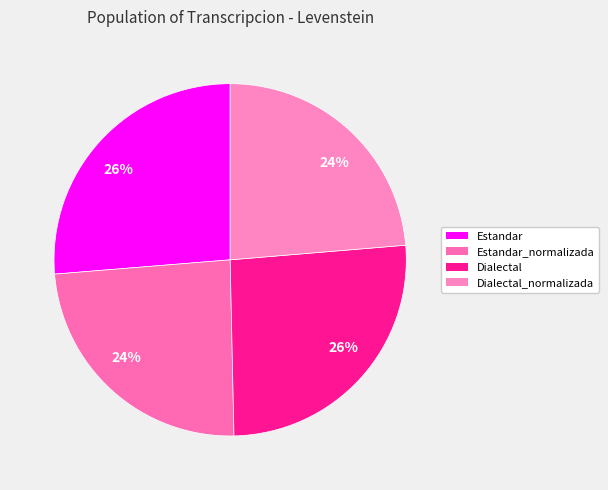

Which slice is the smallest?

Dialectal_normalizada